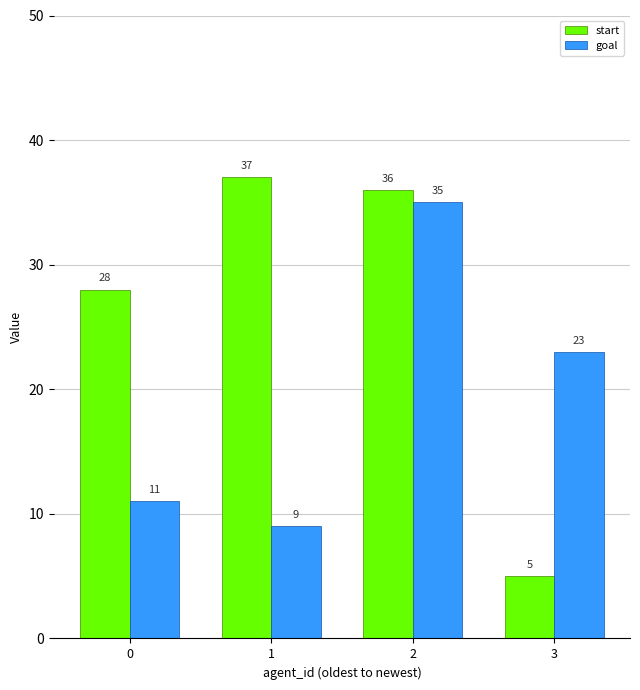

True or false: goal has a value of 35 at 2.

True